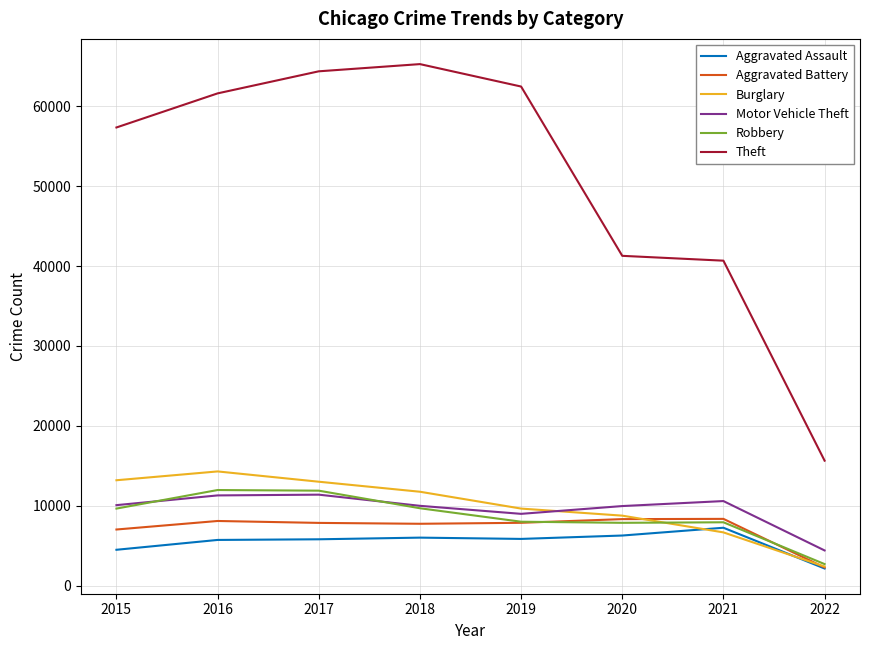

Which series has the widest spread of values?

Theft